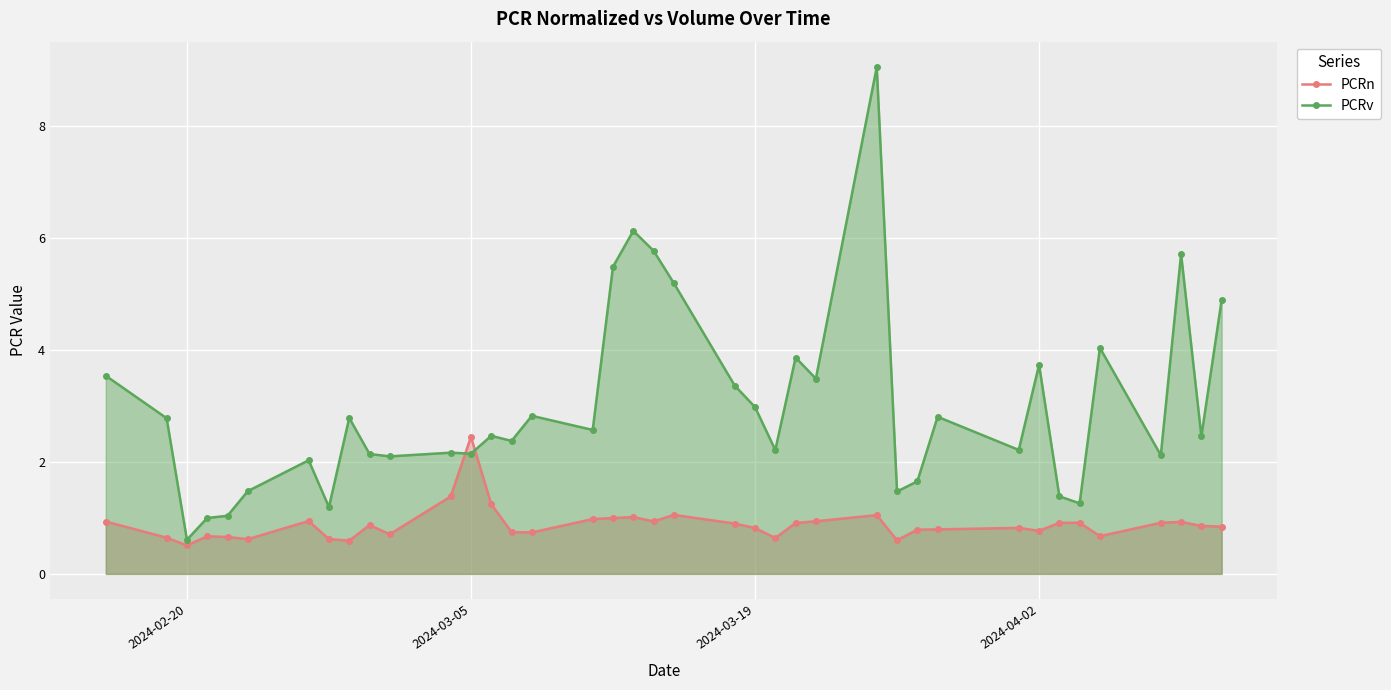

What are all the series names shown in the legend?

PCRn, PCRv